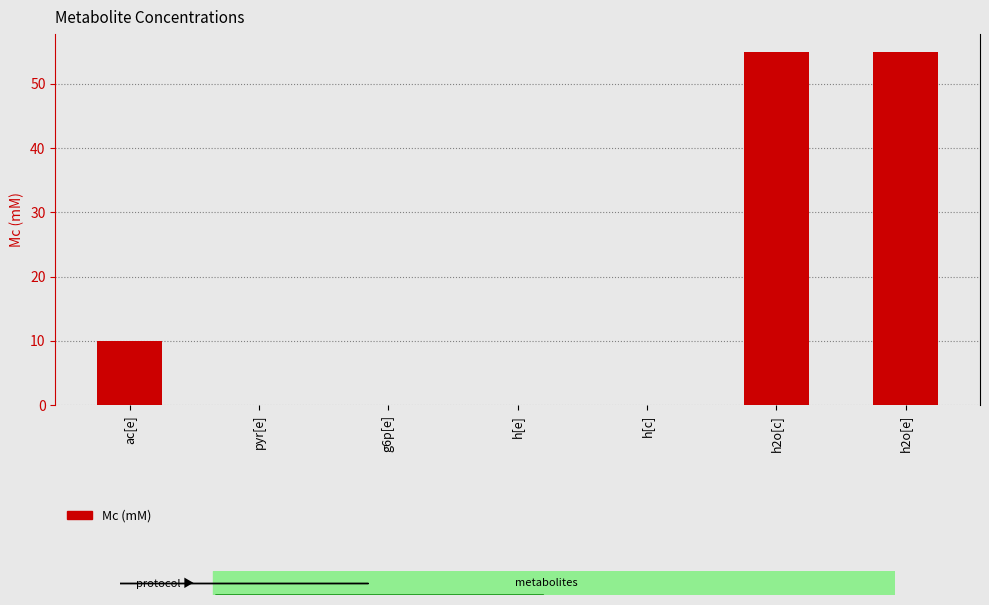

The value at h2o[c] is 74.3. True or false?

False